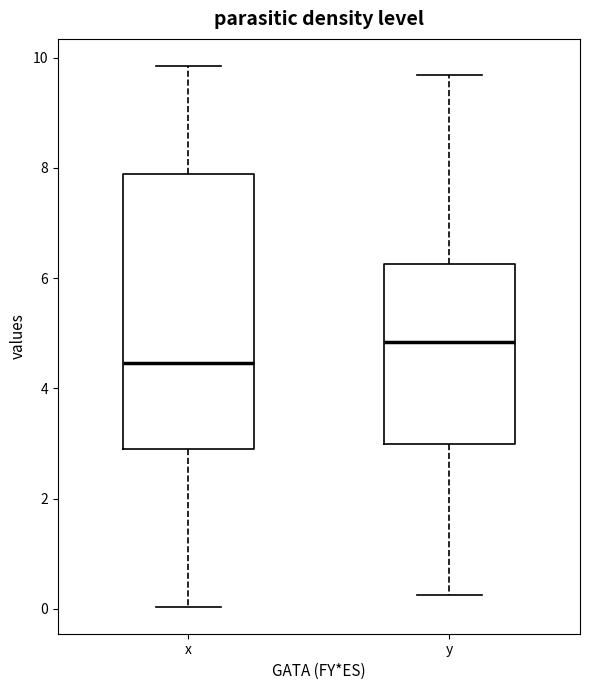

Reading left to right, transcribe this box plot: for each box, give where its median line is, the range the box spans, and where its two whiskers end, as read against the y-axis. The values are not printed on the chart, so give them approximately, as read against the axis.

x: median 4.4, box 3.0 to 7.8, whiskers 0.0 to 9.8
y: median 4.8, box 3.0 to 6.2, whiskers 0.2 to 9.6